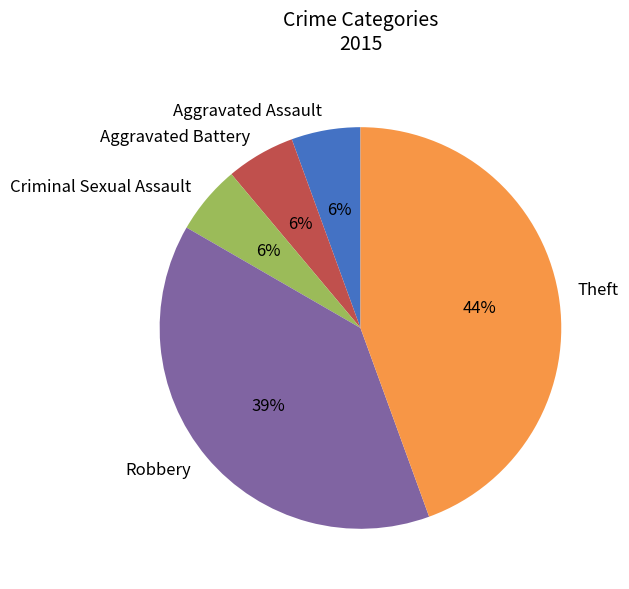

Is there a majority slice in this chart?

No